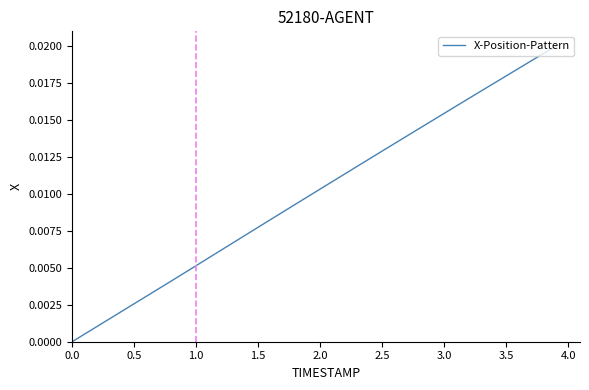

How many lines are shown in the chart?

1